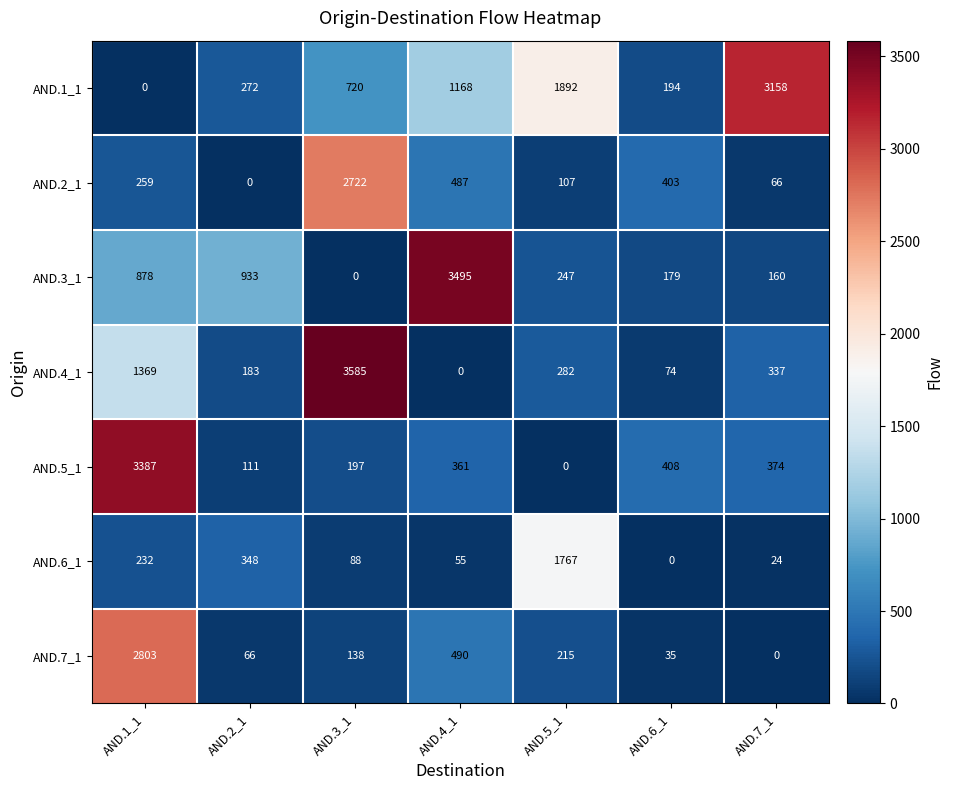

At how many categories does at least one series exceed 686?

6